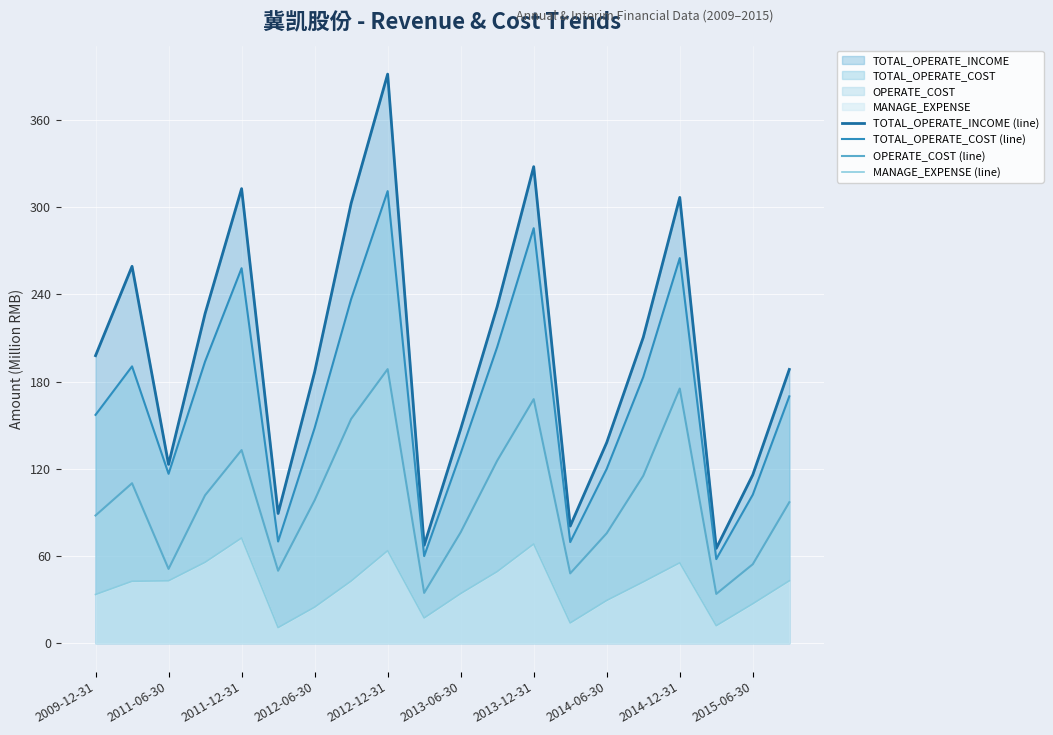

True or false: TOTAL_OPERATE_INCOME (line) and OPERATE_COST (line) cross at least once.

False